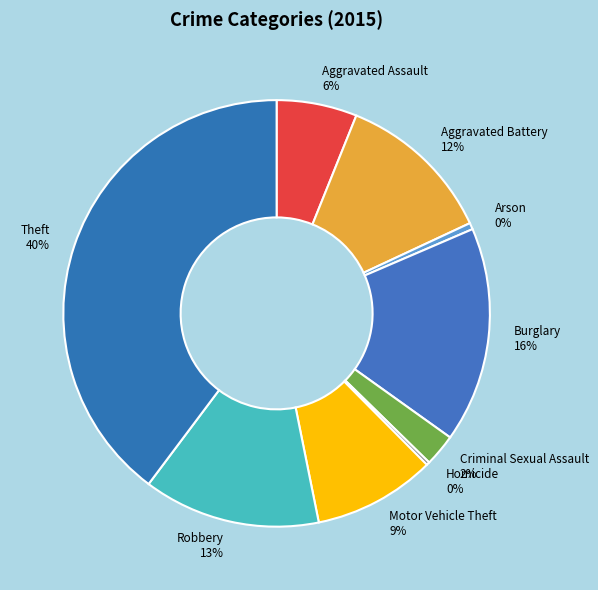

What is the largest slice in the pie chart?

Theft